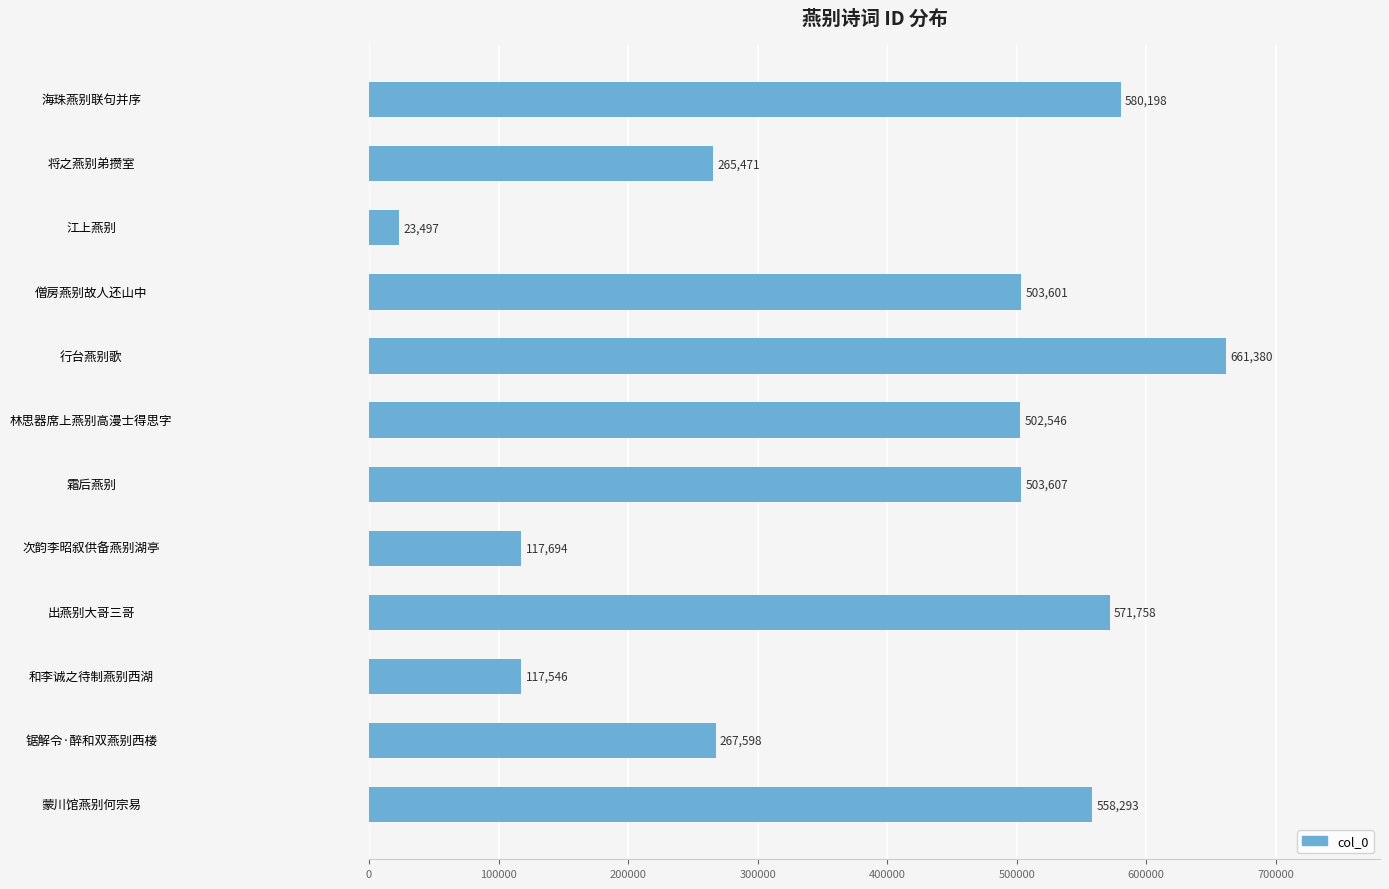

What is the greatest value displayed?

661380